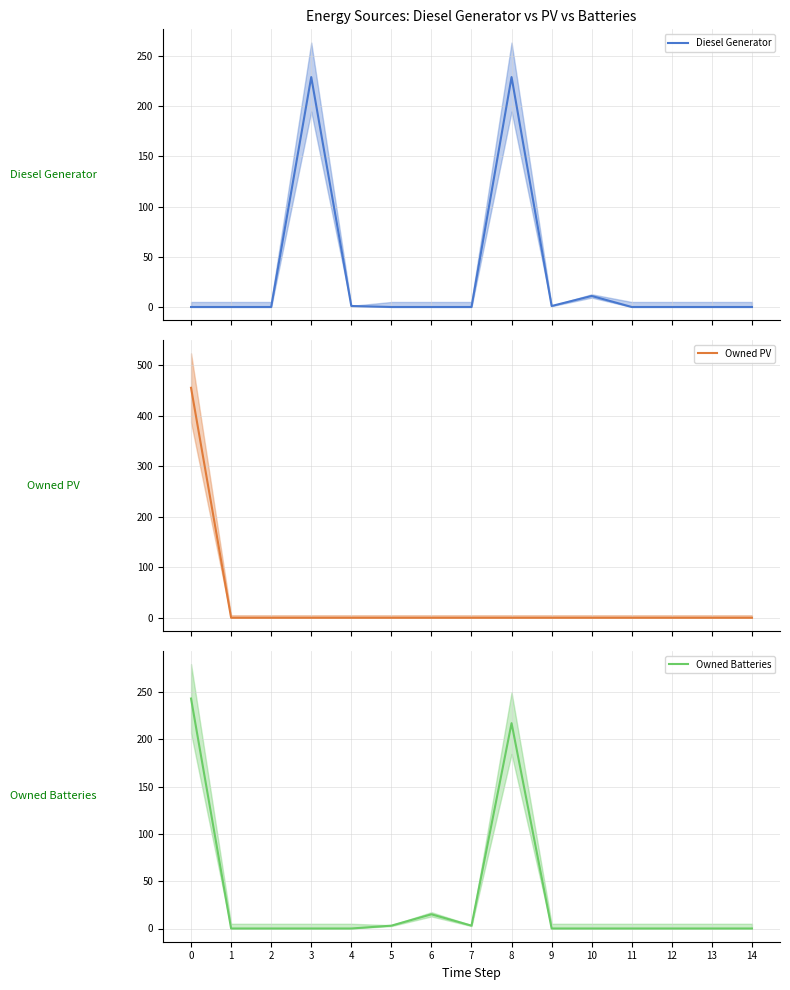

List the labels in order of Owned PV value, largest first.

0, 1, 2, 3, 4, 5, 6, 7, 8, 9, 10, 11, 12, 13, 14